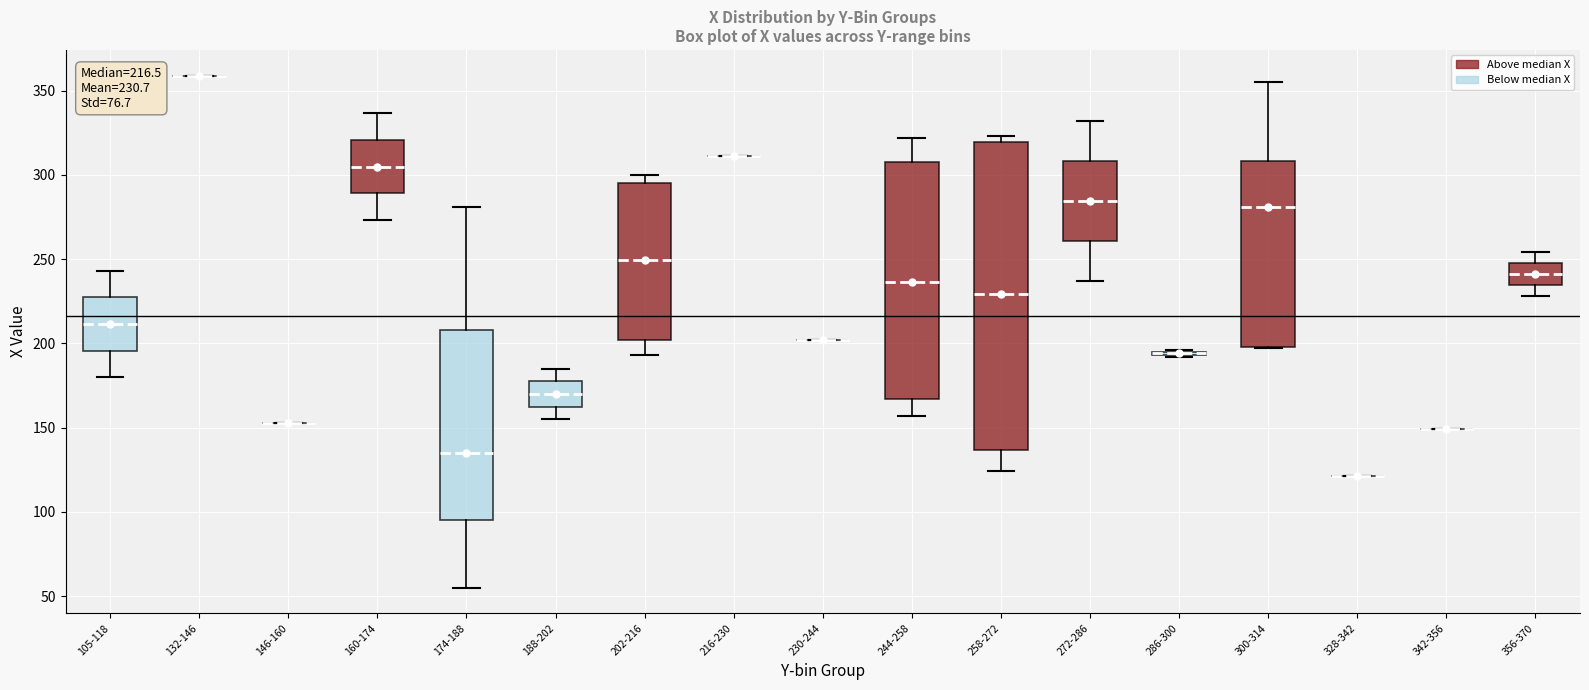

Comparing the boxes themselves (not the whiskers), which one is the tallest?

258-272